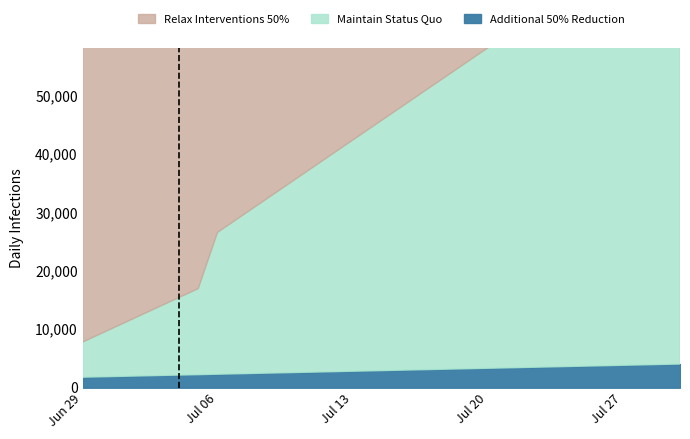

At which label is NE closest to 0?

2020-06-29